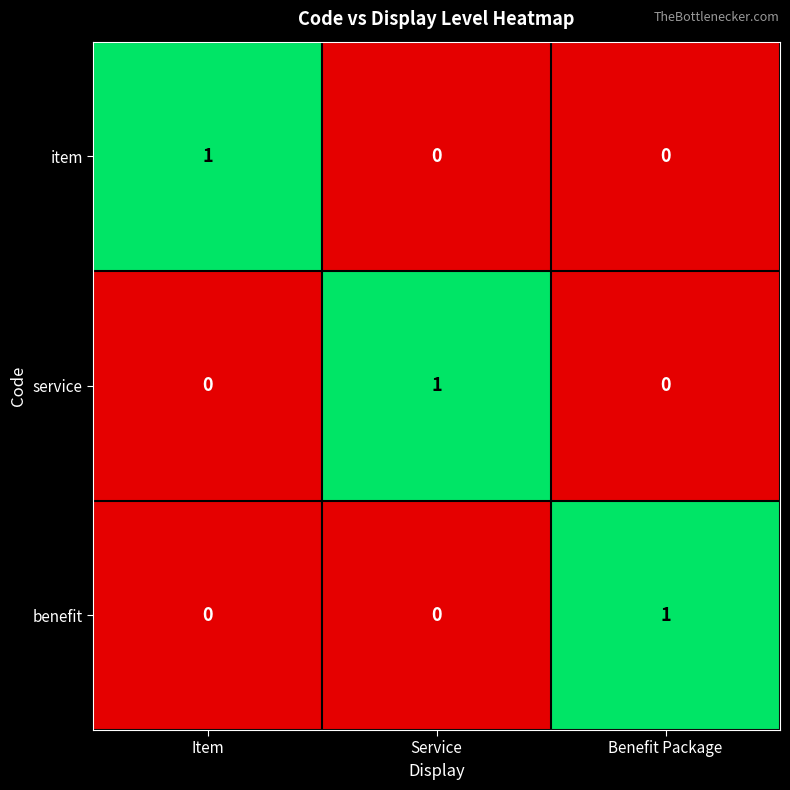

At how many categories does at least one series exceed 0?

3